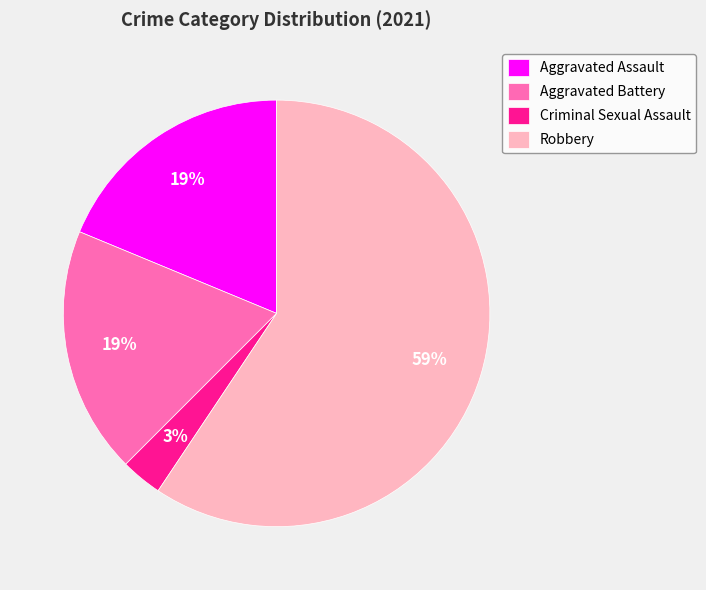

How many slices are in this pie chart?

4